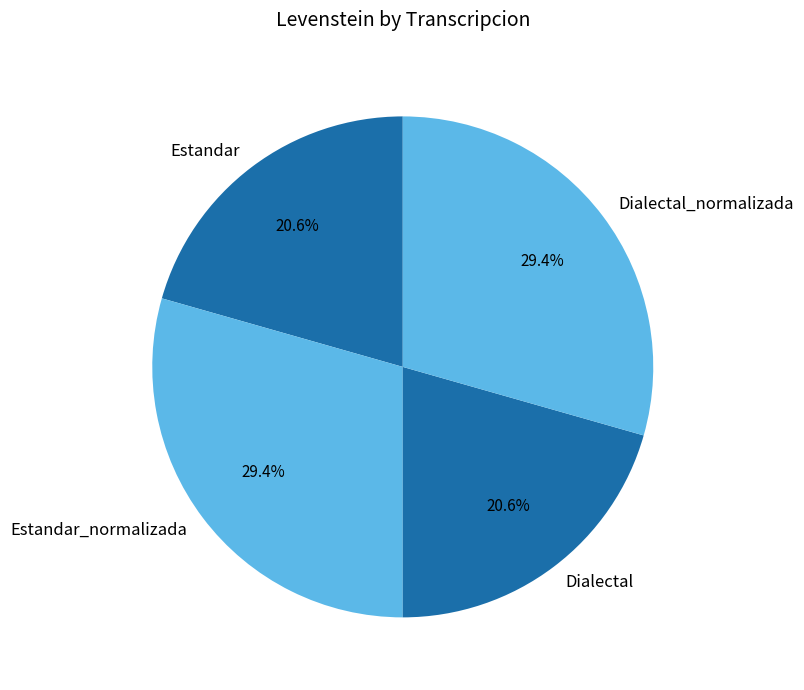

Combined, what portion of the pie is Estandar_normalizada and Dialectal_normalizada?

58.8%